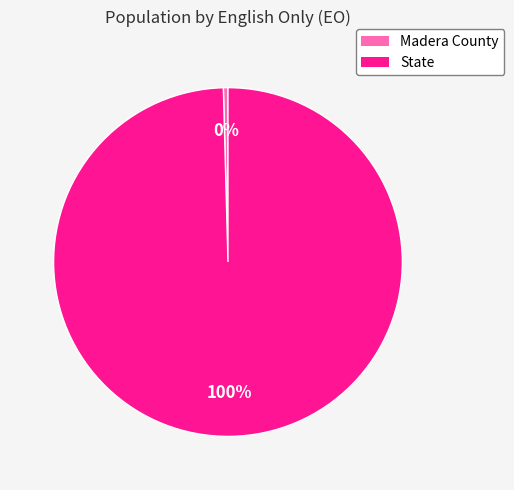

Between State and Madera County, which is larger?

State